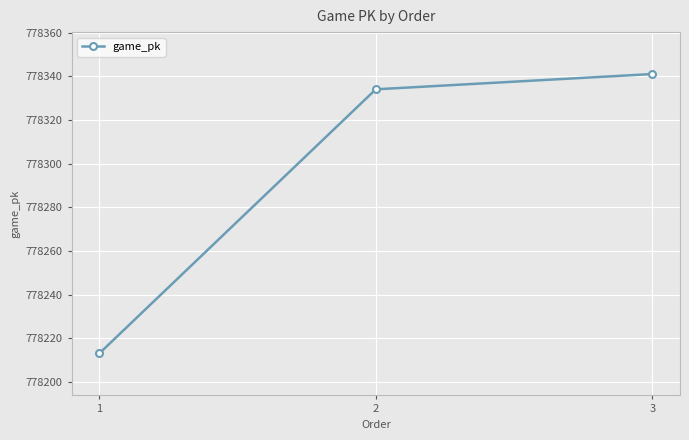

What is the minimum value shown in the chart?

778213